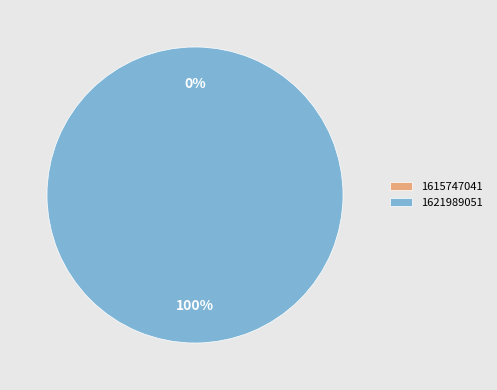

To the nearest percent, what is the difference between the largest and smallest slice percentages?

100%